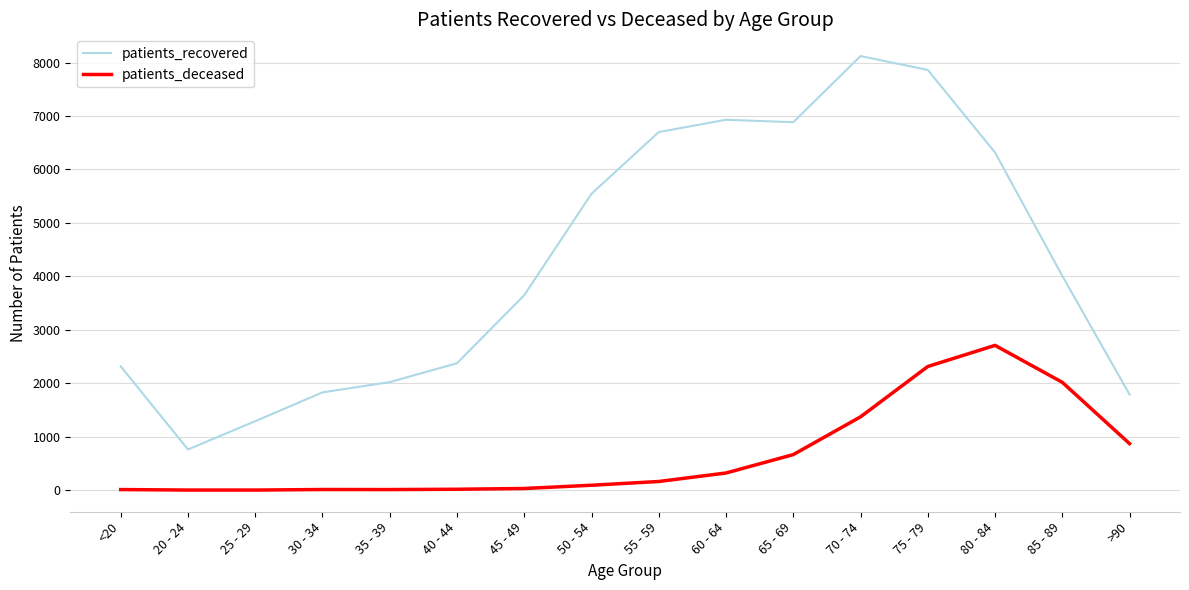

Which series has the largest range (max minus min)?

patients_recovered